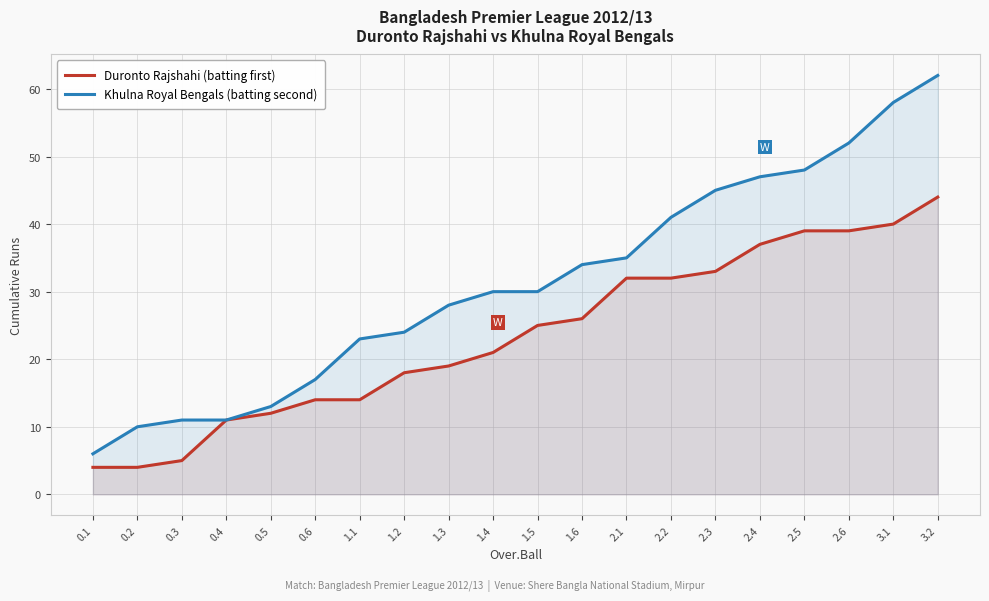

How many data points in Khulna Royal Bengals (batting second) are above 30?

9